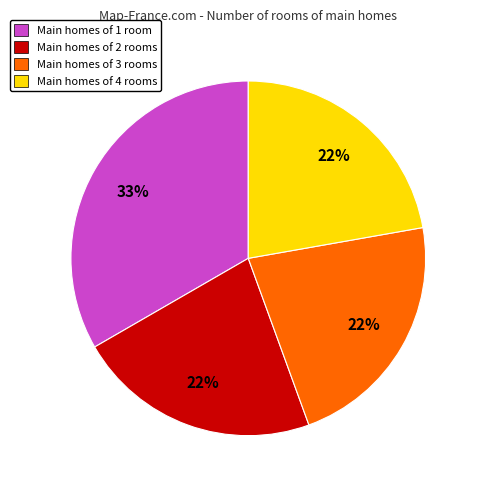

True or false: Main homes of 1 room accounts for 22% of the total.

False